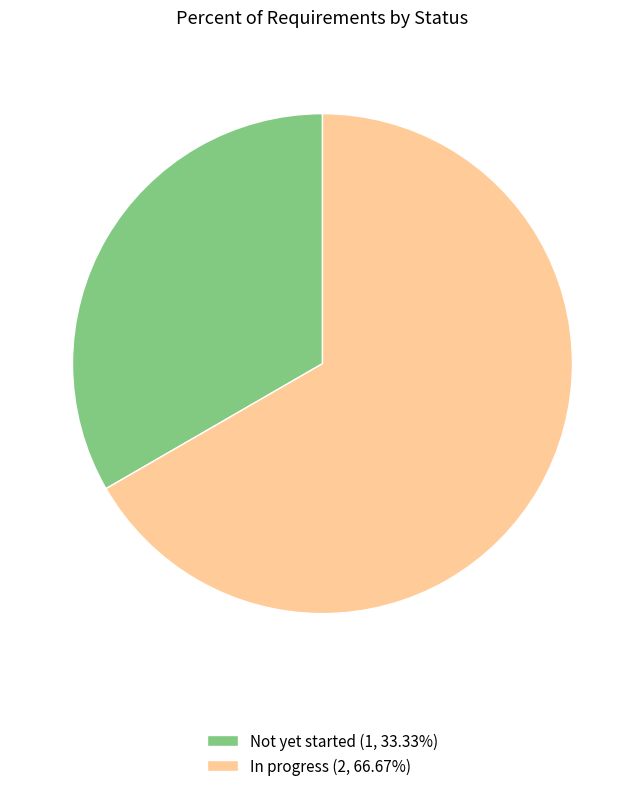

Is there a majority slice in this chart?

Yes